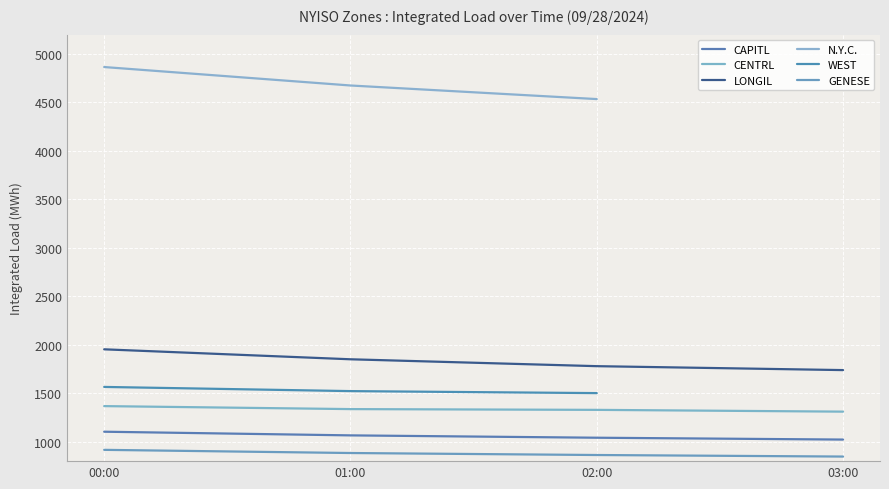

What is the average value of the LONGIL series?

1830.9